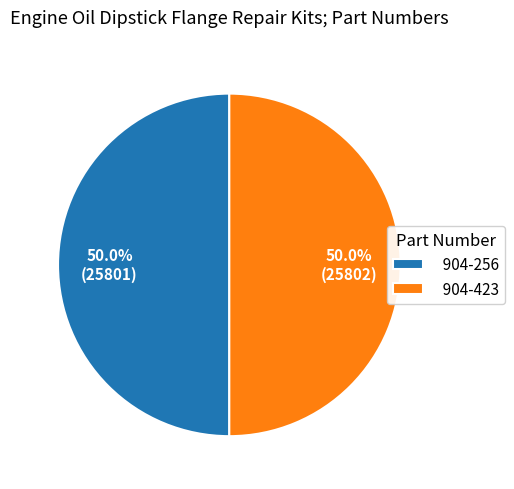

What is the ratio of the value at 904-256 to the value at 904-423?

1.0